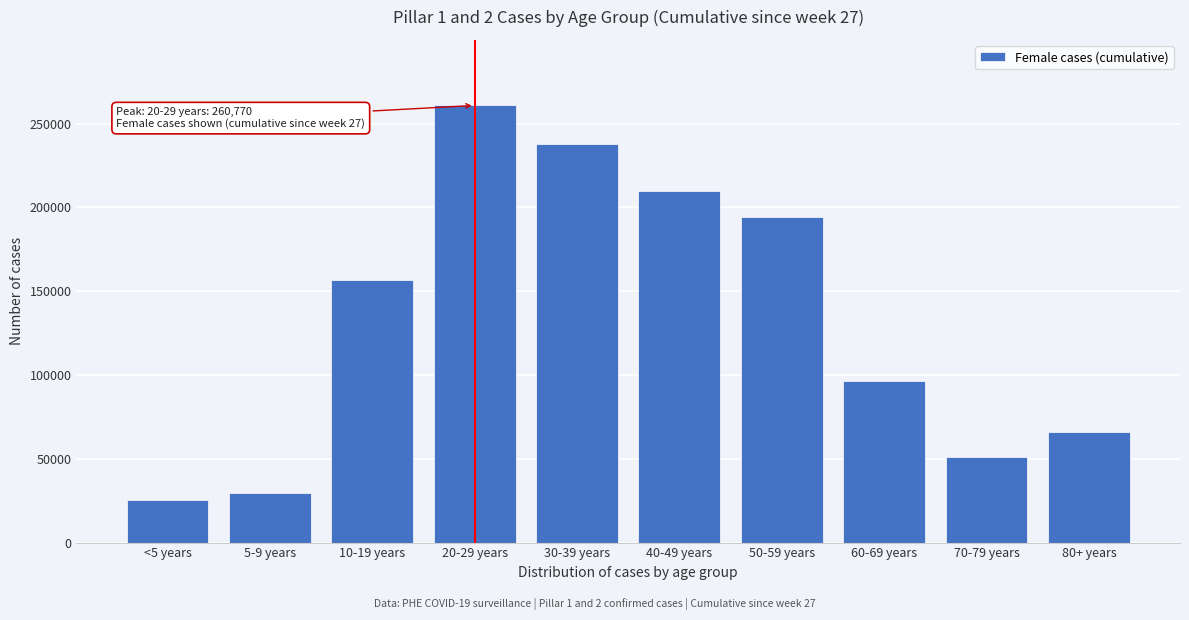

Reading left to right, list all the values displayed in this chart.

25342	29615	156399	260770	237923	209625	194466	96170	51013	66096